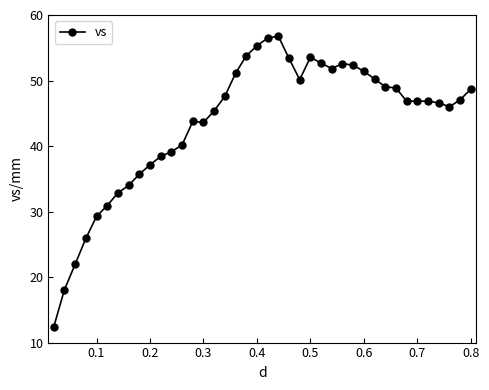

True or false: the data has more than 1 interior local peaks.

True